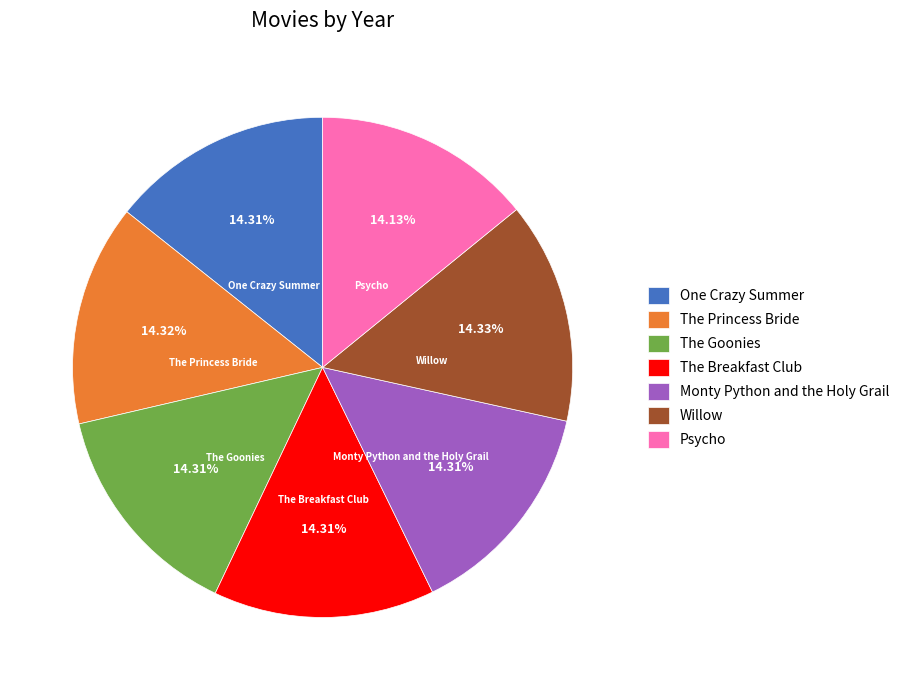

What portion of the pie excludes Psycho?

85.9%